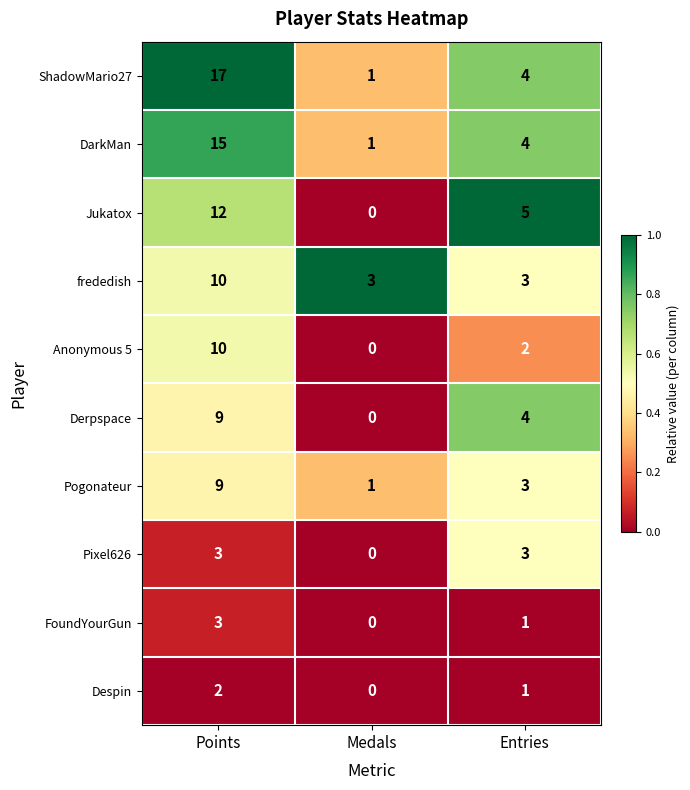

At how many categories does at least one series exceed 0?

3